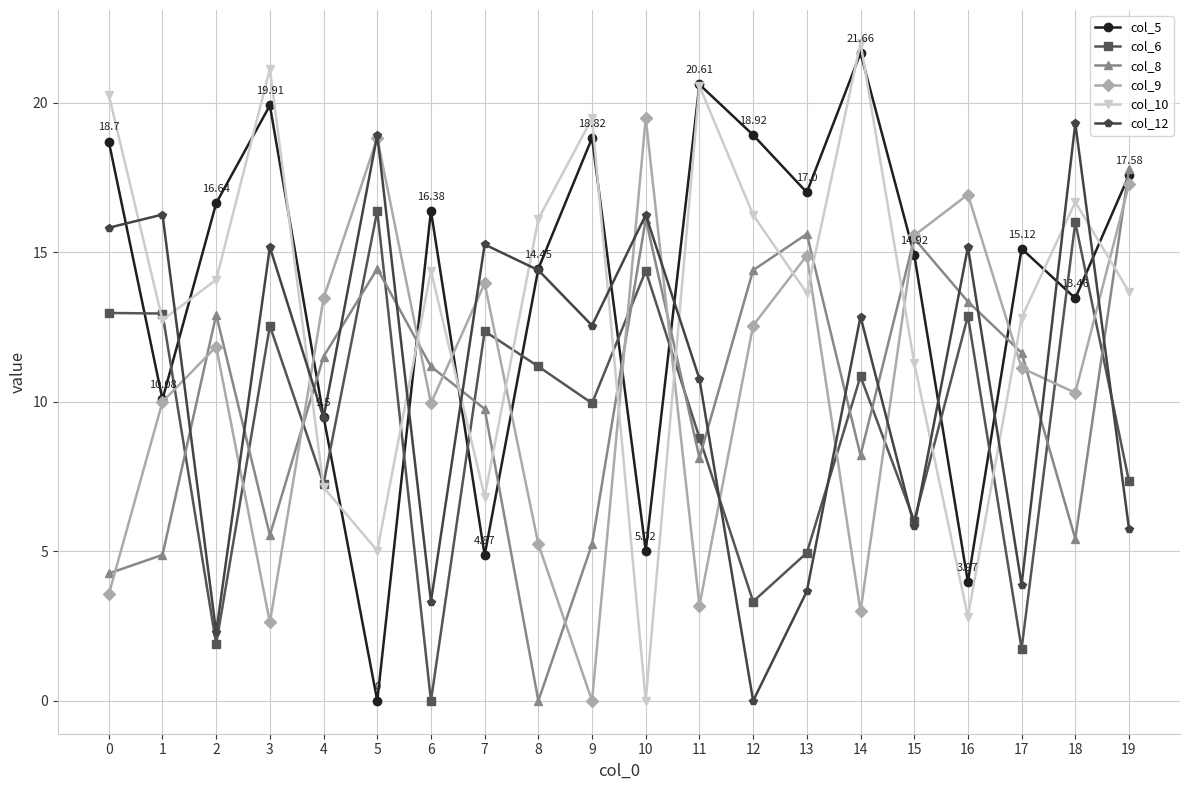

How many lines are shown in the chart?

6